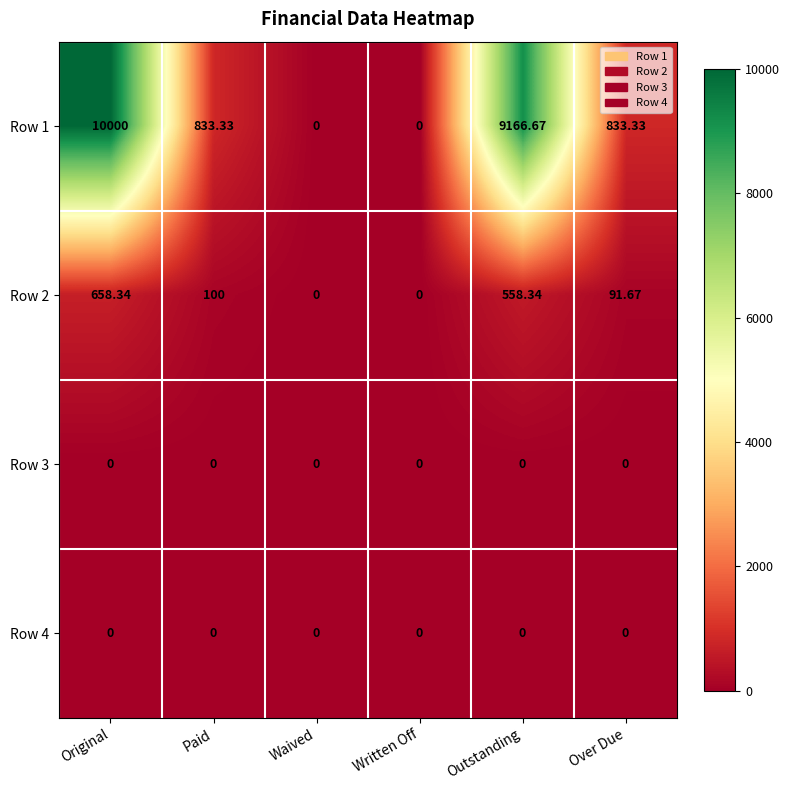

Where does the Row 2 series first go above 100?

Original